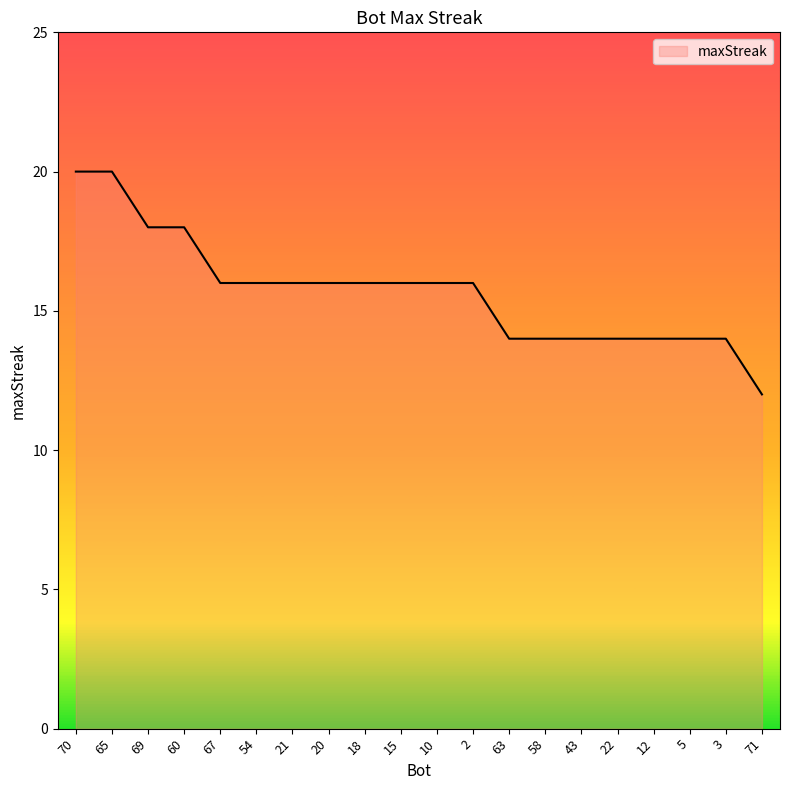

The chart shows a value of 16 at 15. True or false?

True